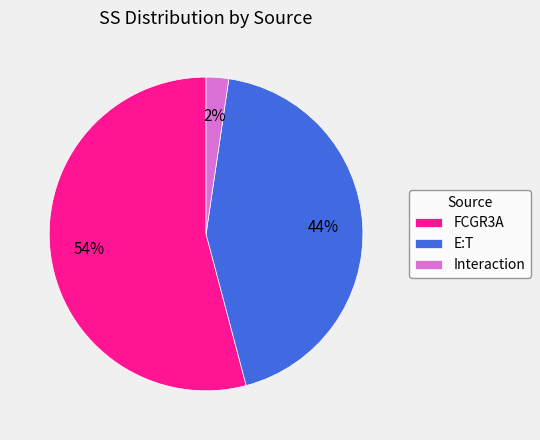

What is the largest slice in the pie chart?

FCGR3A